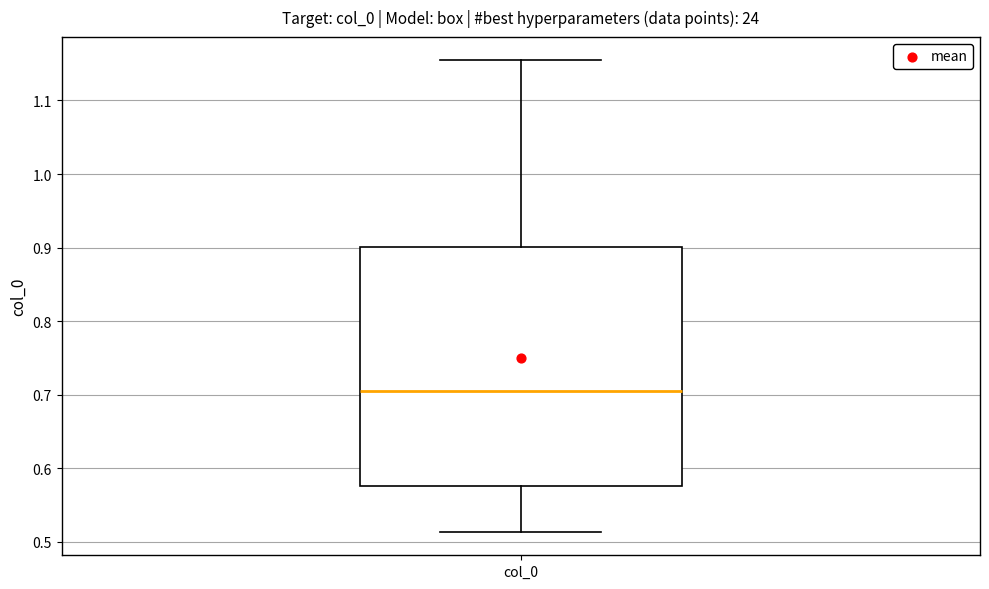

Transcribe this box plot: give where the median line is, the range the box spans, and where the two whiskers end, as read against the y-axis. The values are not printed on the chart, so give them approximately, as read against the axis.

median 0.70, box 0.58 to 0.90, whiskers 0.51 to 1.15